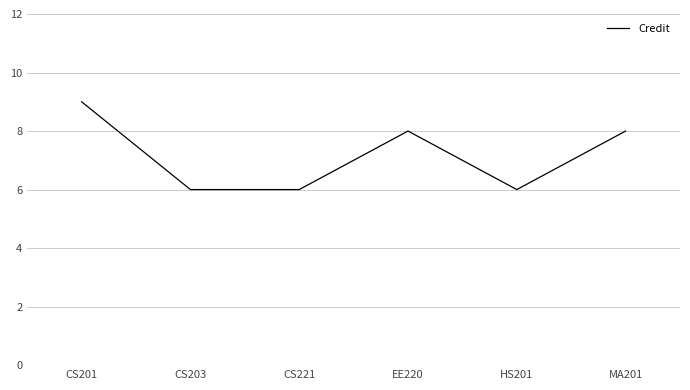

What is the change in value from CS221 to EE220?

+2